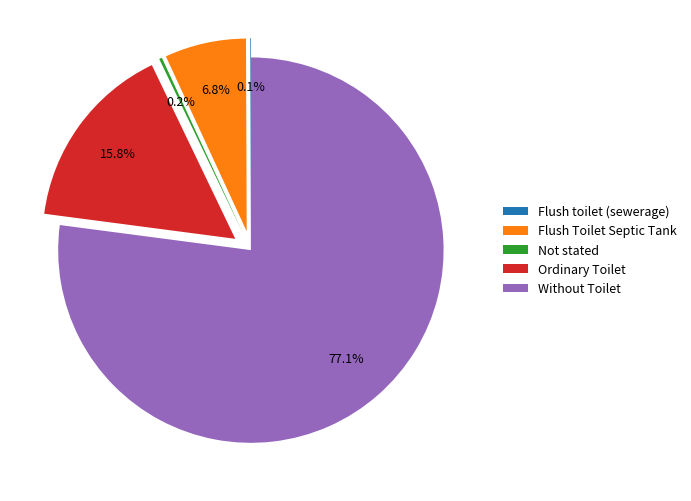

To the nearest percent, what portion does Without Toilet represent?

77%